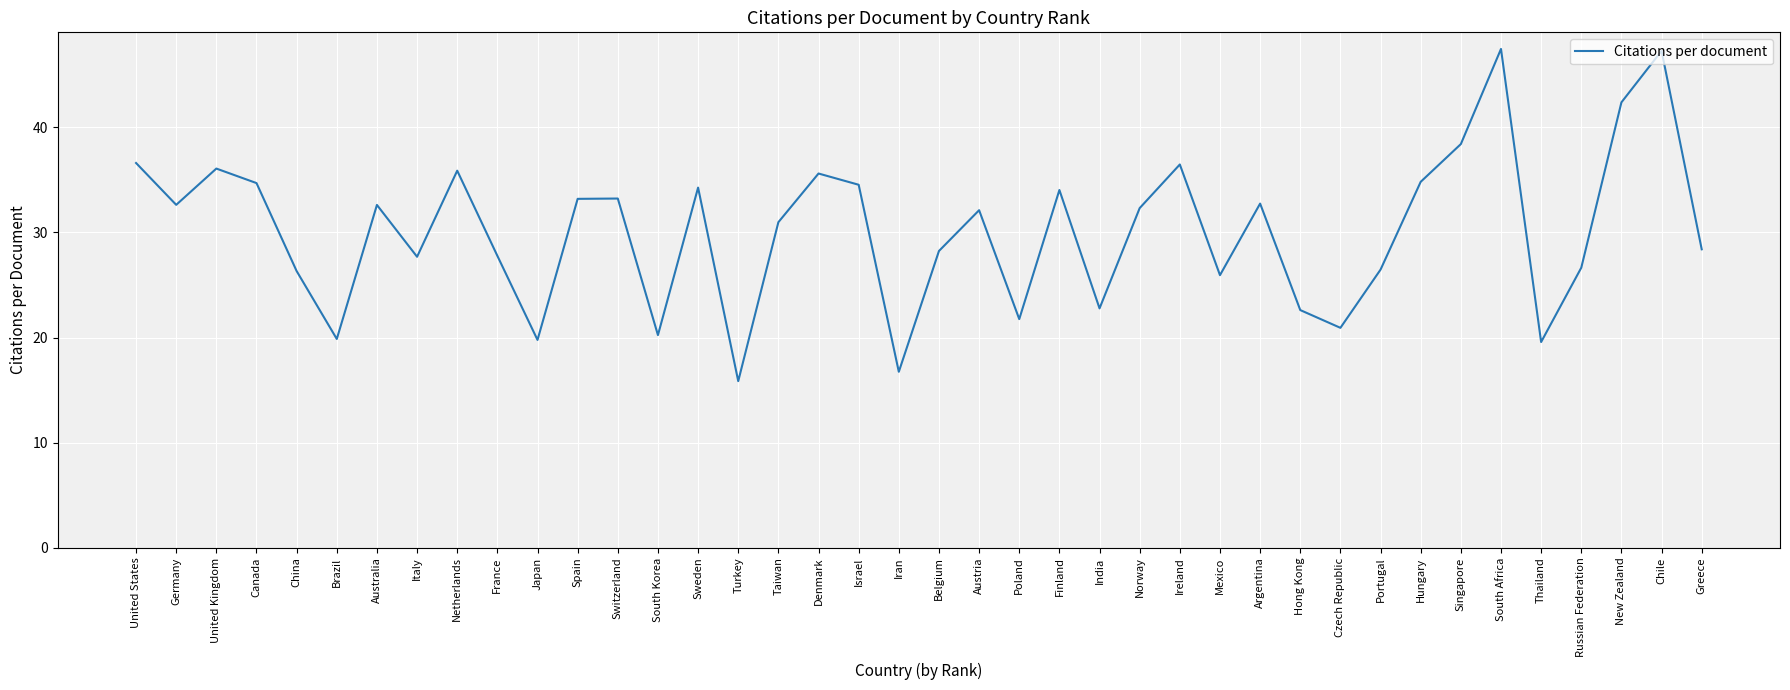

Where is the first local minimum?

Germany